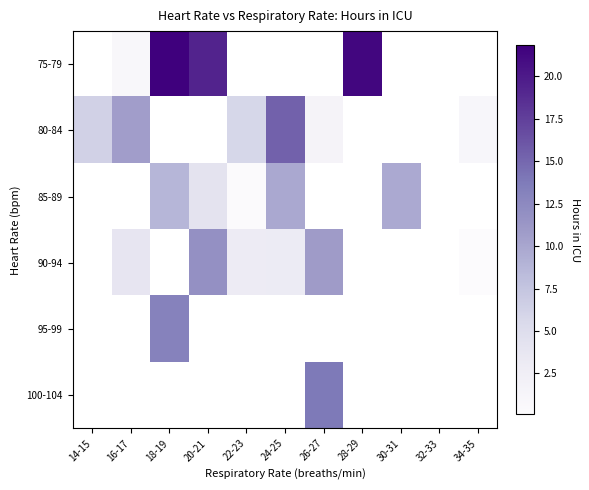

Which category has the highest value across all series?

18-19